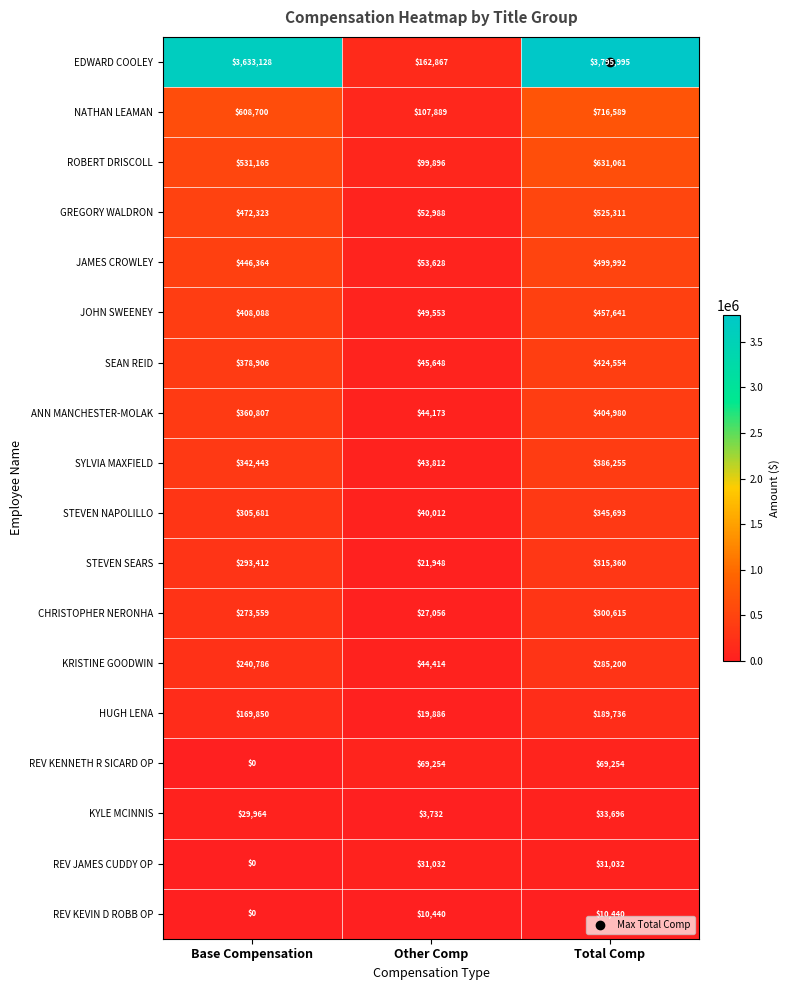

Which series has the largest total across all categories?

EDWARD COOLEY